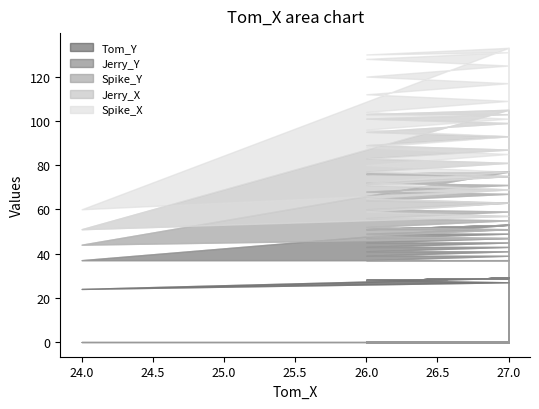

Is the value of Jerry_X at 25 greater than the value of Jerry_Y at 27?

No